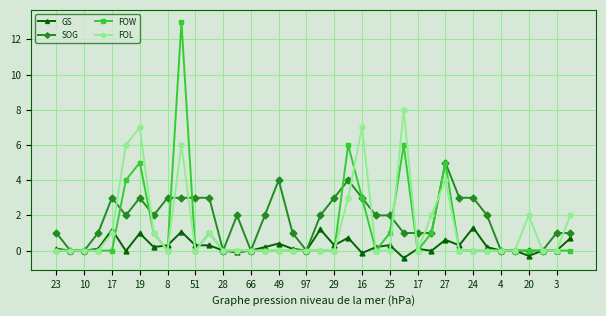

Rank the series by their maximum value, from lowest to highest.

GS, SOG, FOL, FOW